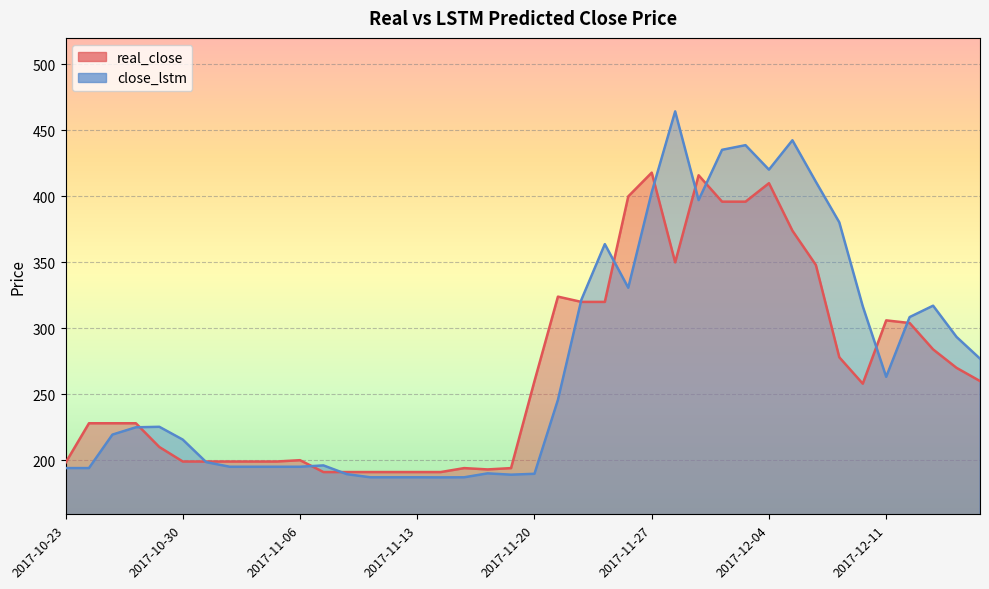

What position from the right is 2017-11-01?

33